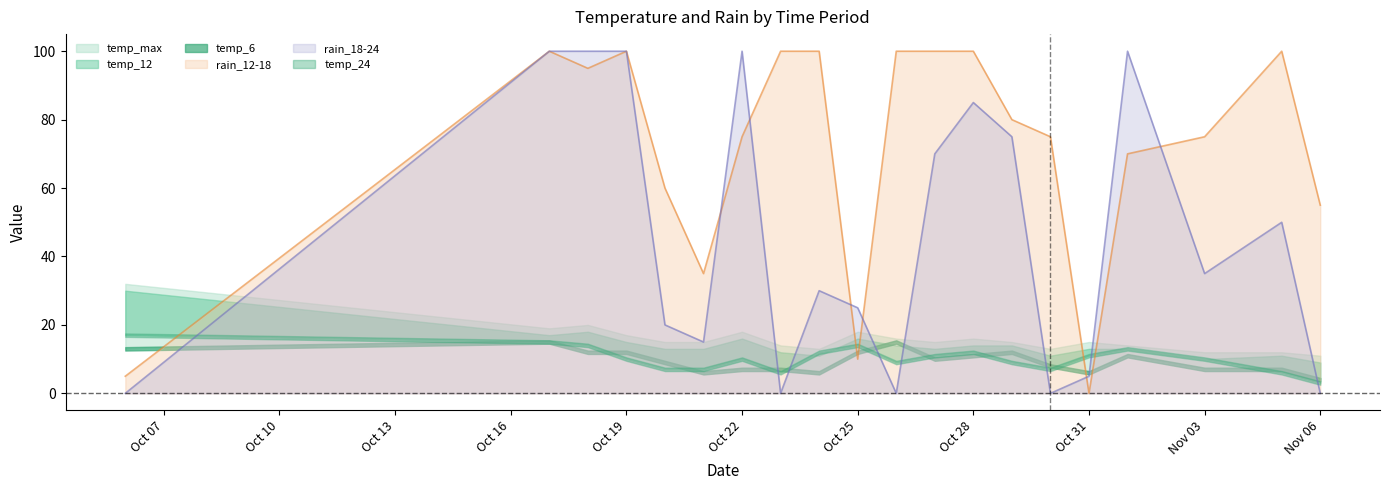

Read the rain_12-18 value at 2023-10-26, to the nearest 10.

100